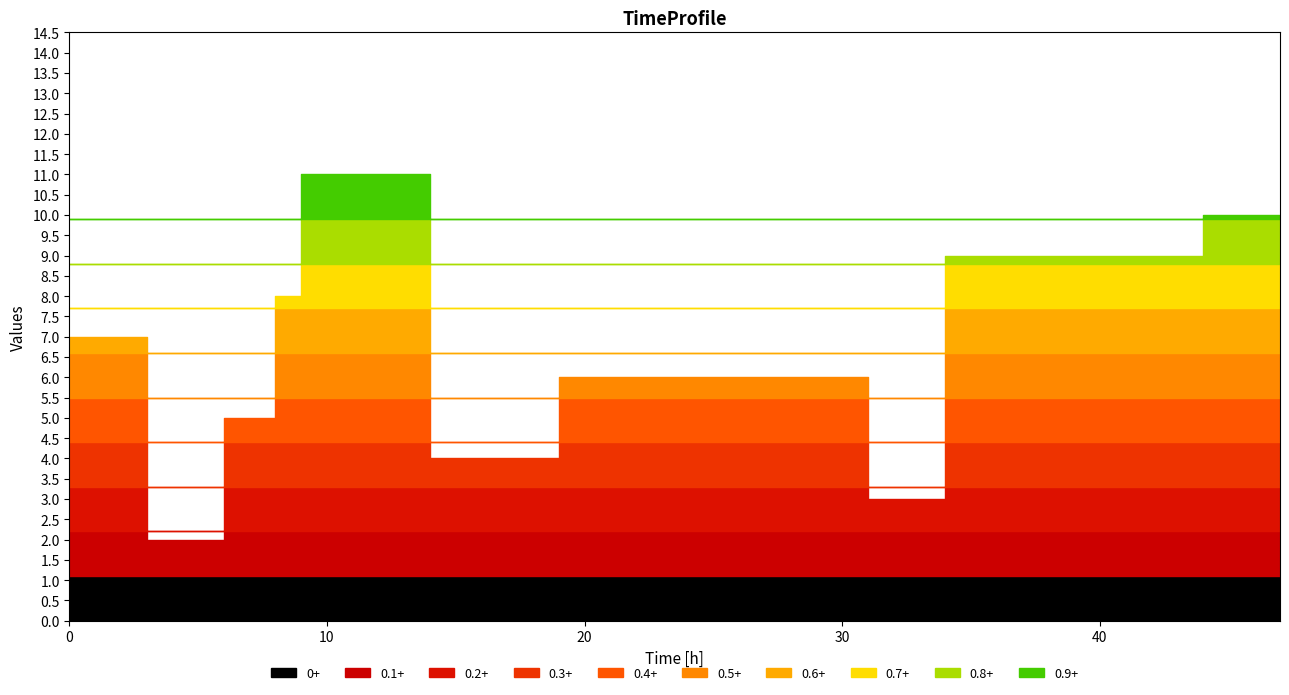

Which category has the lowest value across all series?

3